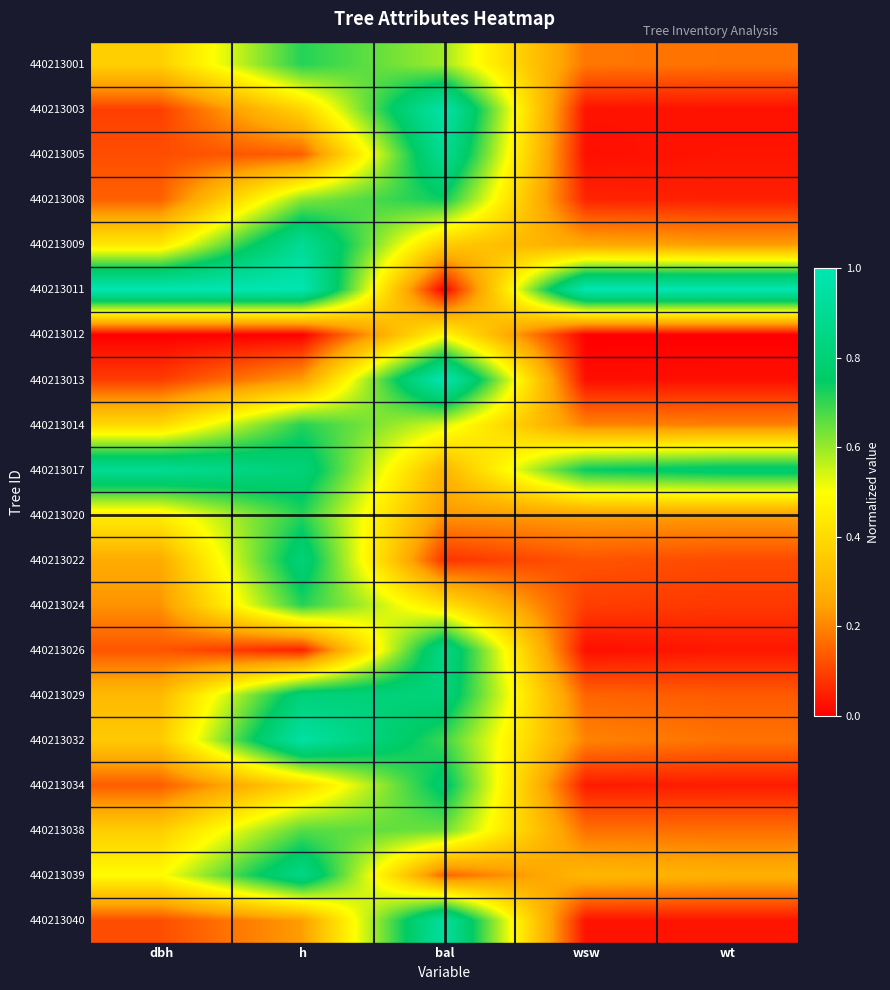

Reading right to left, what are all the values shown in this chart?

440213001: wt=0.2	wsw=0.2	bal=0.6	h=0.7	dbh=0.4
440213003: wt=0.0	wsw=0.0	bal=1.0	h=0.4	dbh=0.1
440213005: wt=0.0	wsw=0.0	bal=0.9	h=0.1	dbh=0.1
440213008: wt=0.0	wsw=0.1	bal=0.7	h=0.6	dbh=0.1
440213009: wt=0.2	wsw=0.3	bal=0.4	h=0.9	dbh=0.4
440213011: wt=1.0	wsw=1.0	bal=0.0	h=1.0	dbh=1.0
440213012: wt=0.0	wsw=0.0	bal=0.5	h=0.0	dbh=0.0
440213013: wt=0.0	wsw=0.0	bal=1.0	h=0.2	dbh=0.1
440213014: wt=0.2	wsw=0.2	bal=0.5	h=0.7	dbh=0.4
440213017: wt=0.8	wsw=0.7	bal=0.3	h=0.8	dbh=0.9
440213020: wt=0.2	wsw=0.2	bal=0.2	h=0.7	dbh=0.5
440213022: wt=0.1	wsw=0.1	bal=0.1	h=0.8	dbh=0.3
440213024: wt=0.1	wsw=0.1	bal=0.4	h=0.7	dbh=0.2
440213026: wt=0.0	wsw=0.0	bal=0.9	h=0.0	dbh=0.1
440213029: wt=0.1	wsw=0.2	bal=0.8	h=0.8	dbh=0.3
440213032: wt=0.2	wsw=0.2	bal=0.7	h=1.0	dbh=0.4
440213034: wt=0.0	wsw=0.0	bal=0.8	h=0.4	dbh=0.1
440213038: wt=0.2	wsw=0.2	bal=0.6	h=0.7	dbh=0.4
440213039: wt=0.3	wsw=0.3	bal=0.2	h=0.9	dbh=0.5
440213040: wt=0.0	wsw=0.0	bal=0.9	h=0.2	dbh=0.1